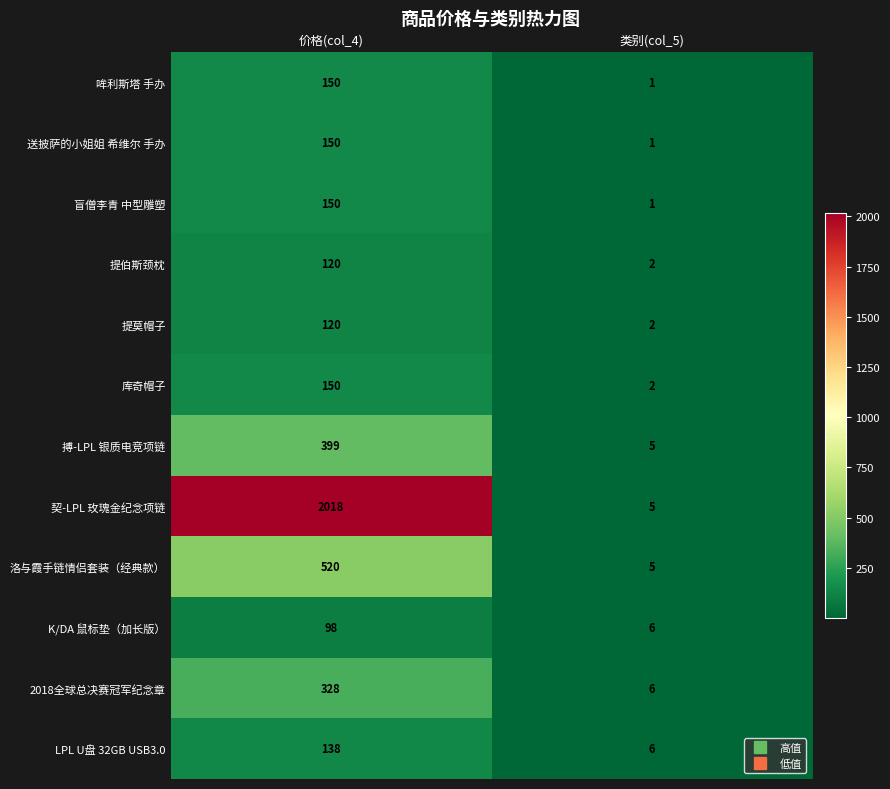

Rank the categories by 提莫帽子 value from lowest to highest.

类别(col_5), 价格(col_4)